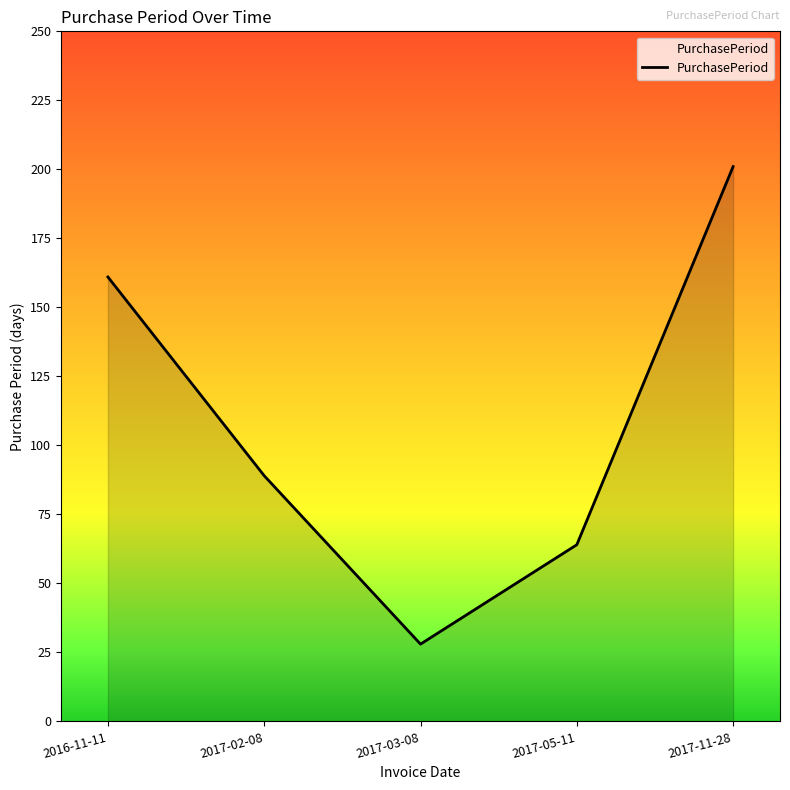

What is the difference between the values at 2017-05-11 and 2017-11-28?

137